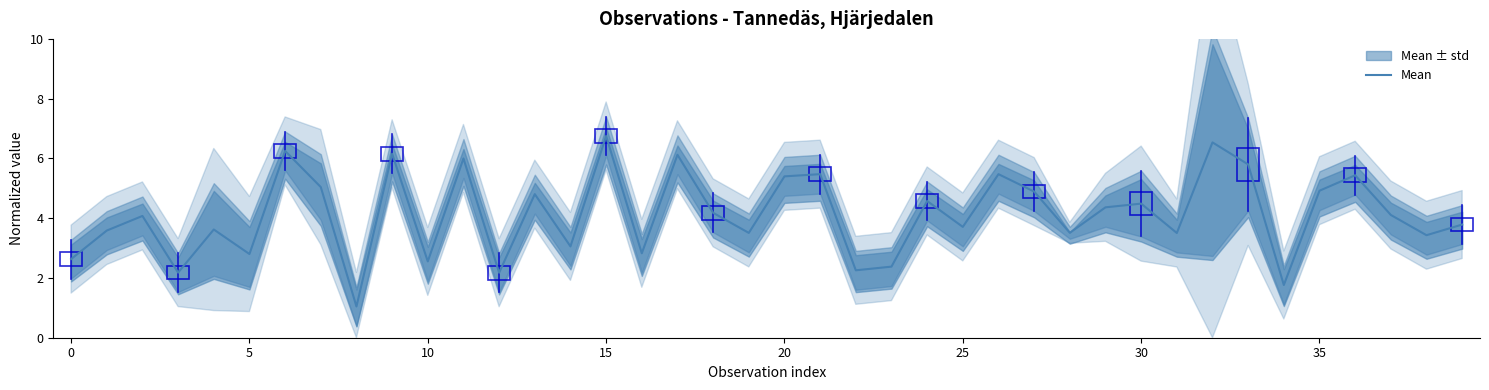

What is the highest value of the Mean series?

6.8